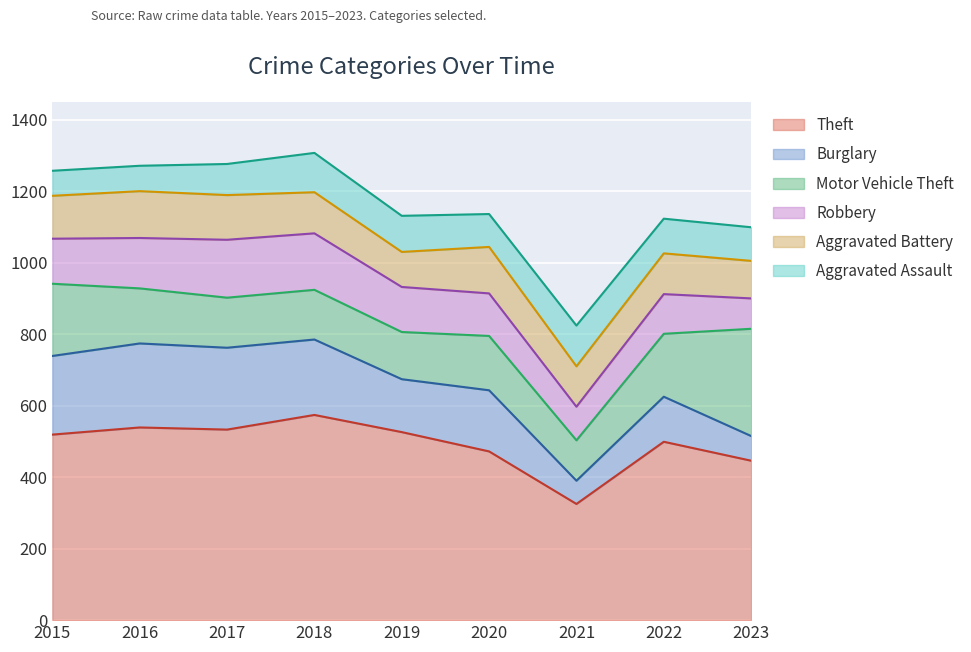

At how many categories does at least one series exceed 139?

9